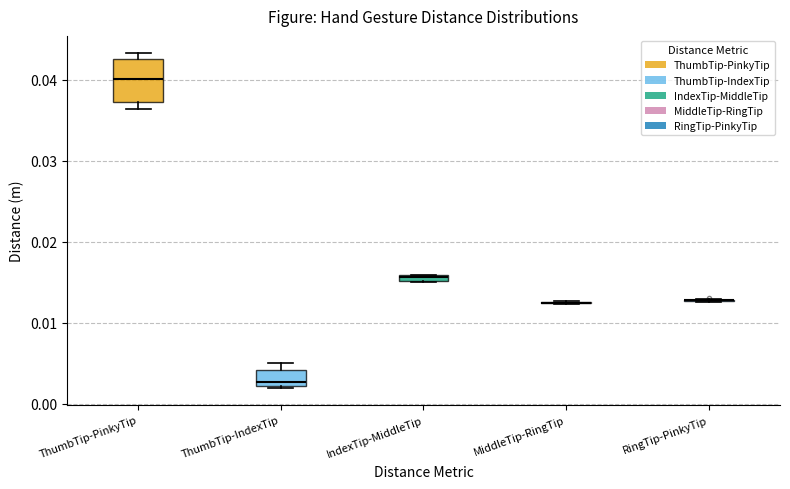

Which box is the tallest, from its lower edge to its upper edge?

ThumbTip-PinkyTip